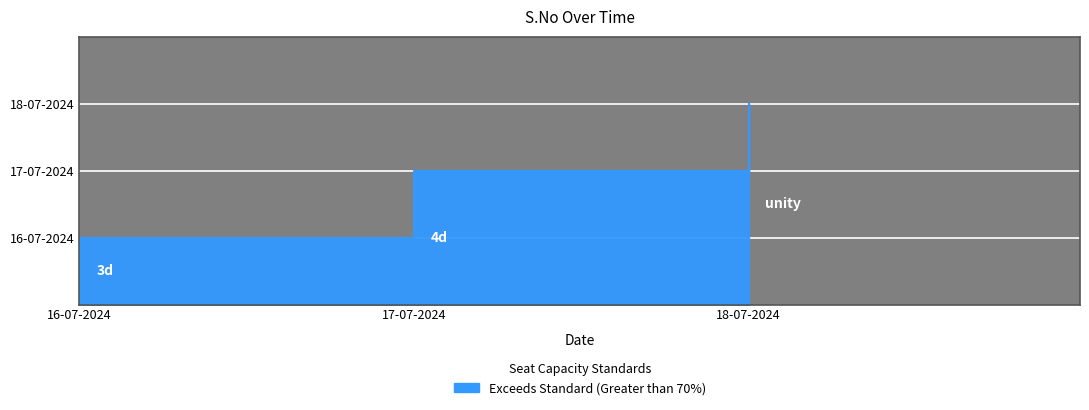

Is it true that the value at 18-07-2024 is 3?

True